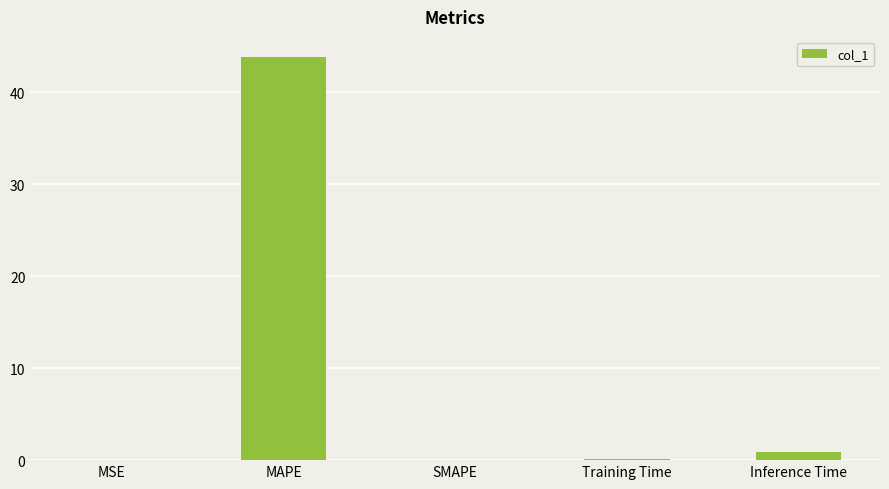

What is the sum of all values?

44.9